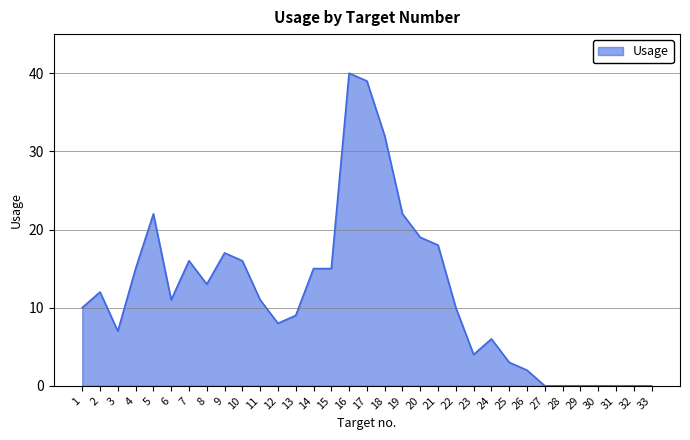

What is the difference between the values at 2 and 27?

12